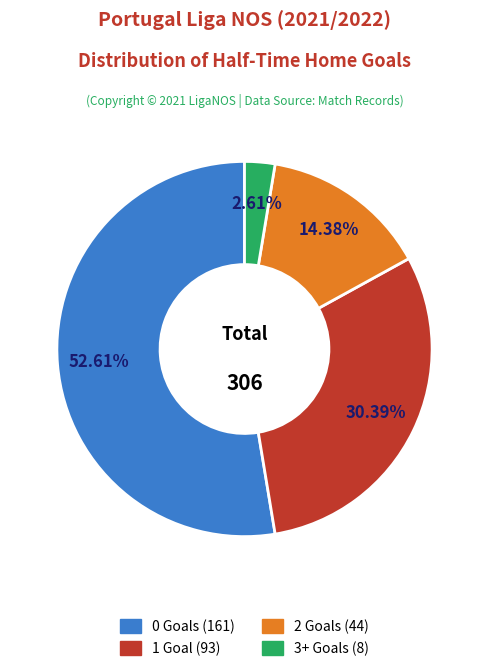

Is there any slice that represents more than half of the pie?

Yes